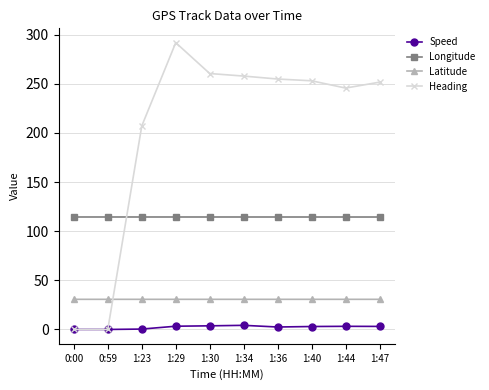

Does the chart have visible grid lines?

Yes